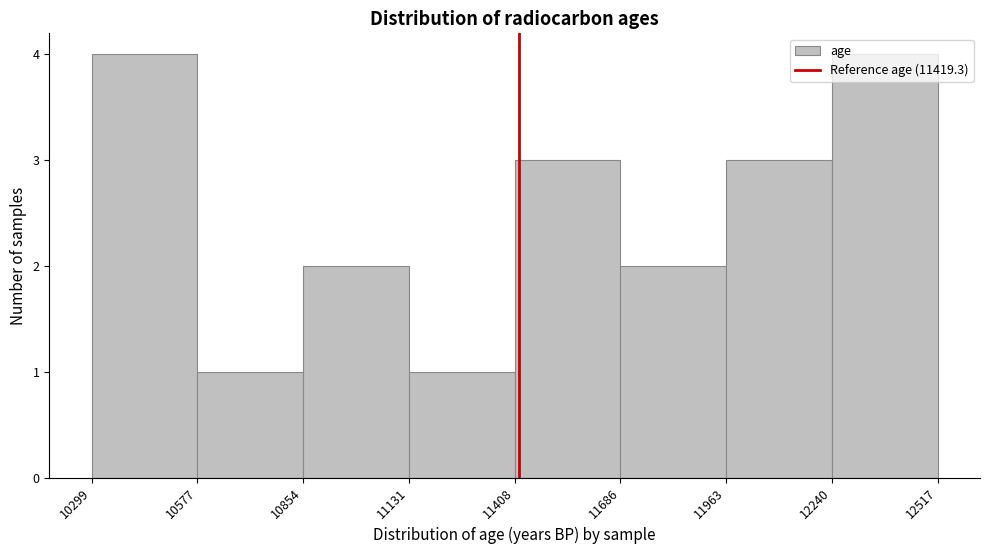

Reading left to right, transcribe this chart: for each bar, give the range it covers on the x-axis and its height. The values are not printed on the chart, so give them approximately, as read against the axis.

10299 to 10577: 4
10577 to 10854: 1
10854 to 11131: 2
11131 to 11408: 1
11408 to 11686: 3
11686 to 11963: 2
11963 to 12240: 3
12240 to 12517: 4